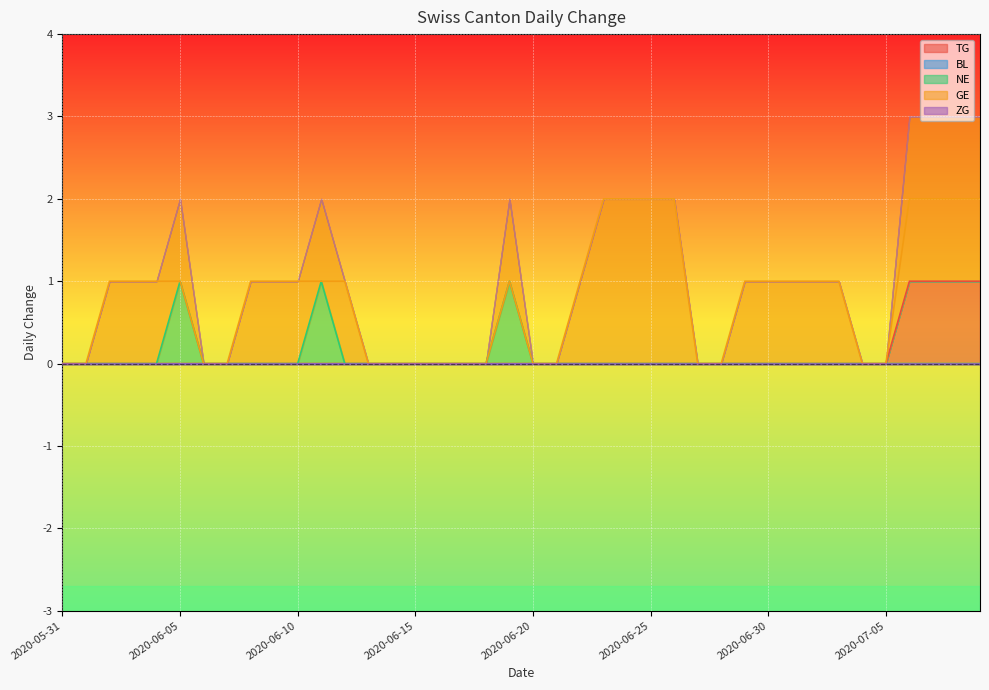

The value of TG at 2020-06-05 is 1. True or false?

False